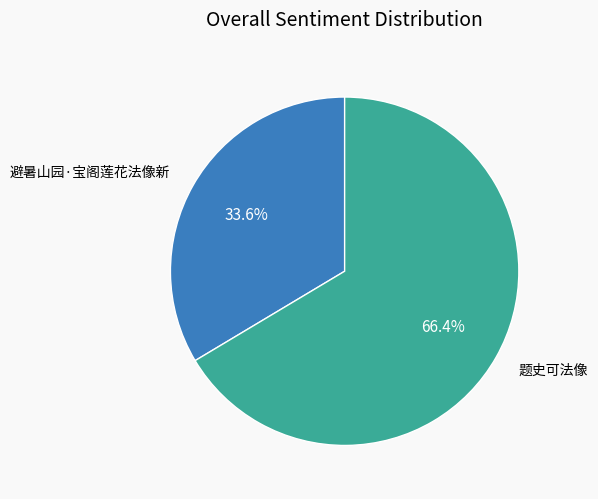

Is there a majority slice in this chart?

Yes